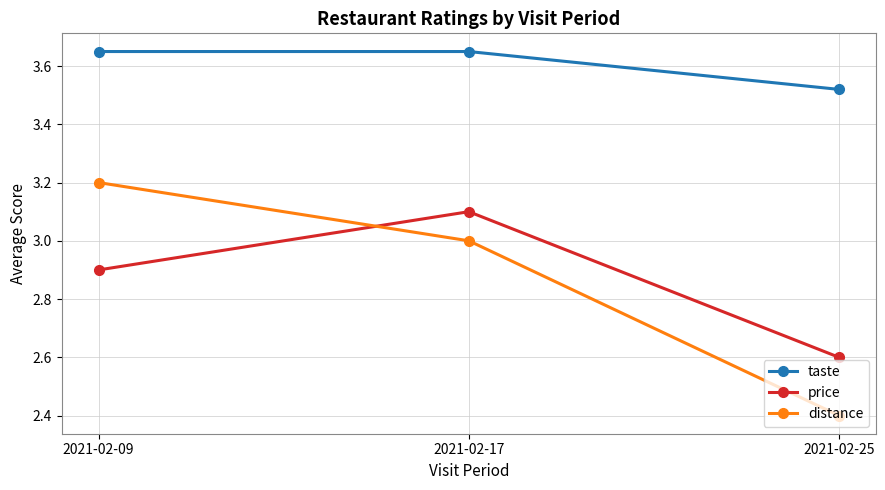

At which category does the chart reach its minimum across all series?

2021-02-25